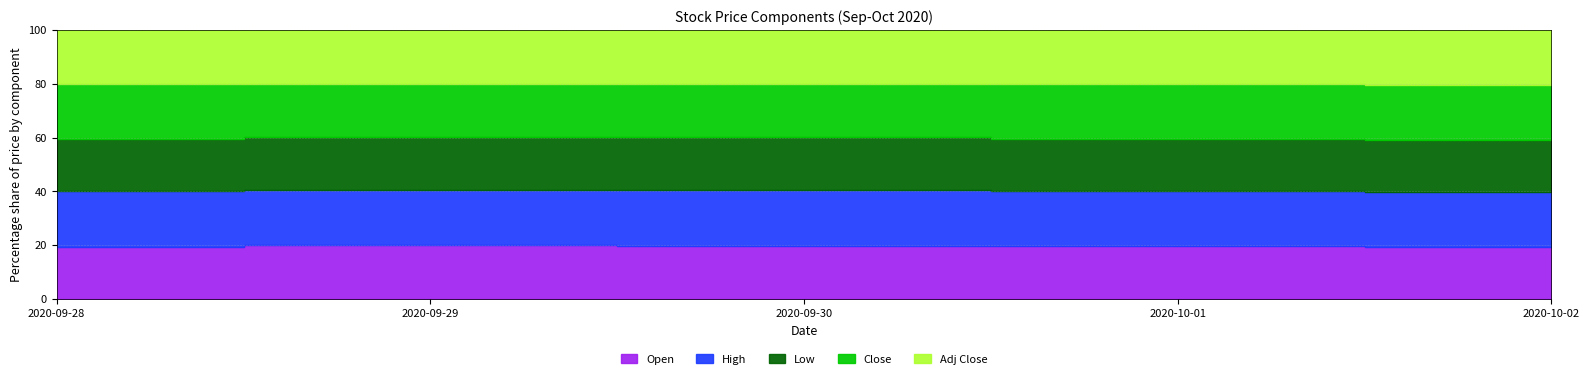

Which series has the widest spread of values?

Close